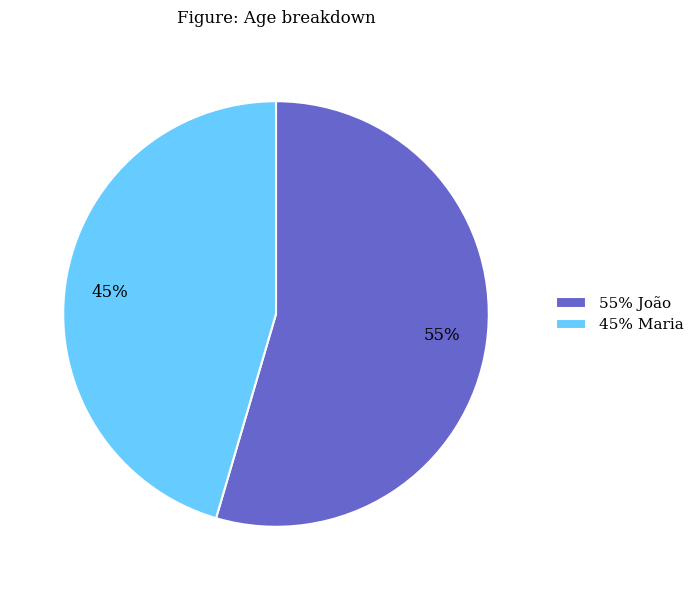

True or false: 55% João accounts for 55% of the total.

True